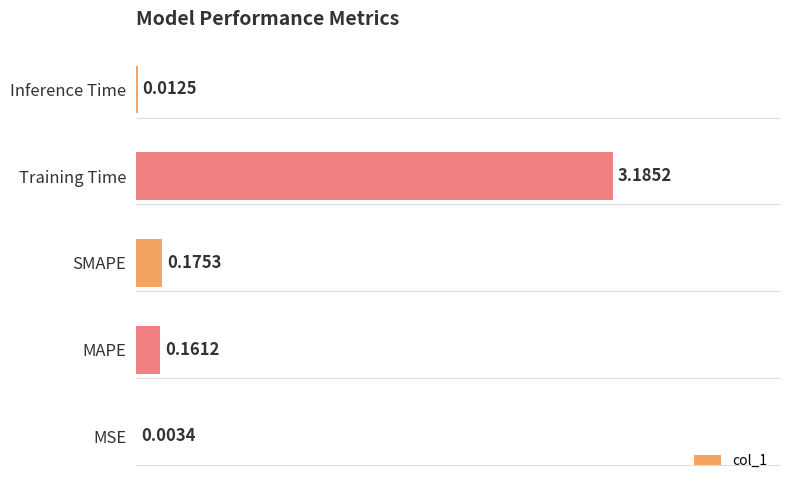

What is the maximum value shown in the chart?

3.2